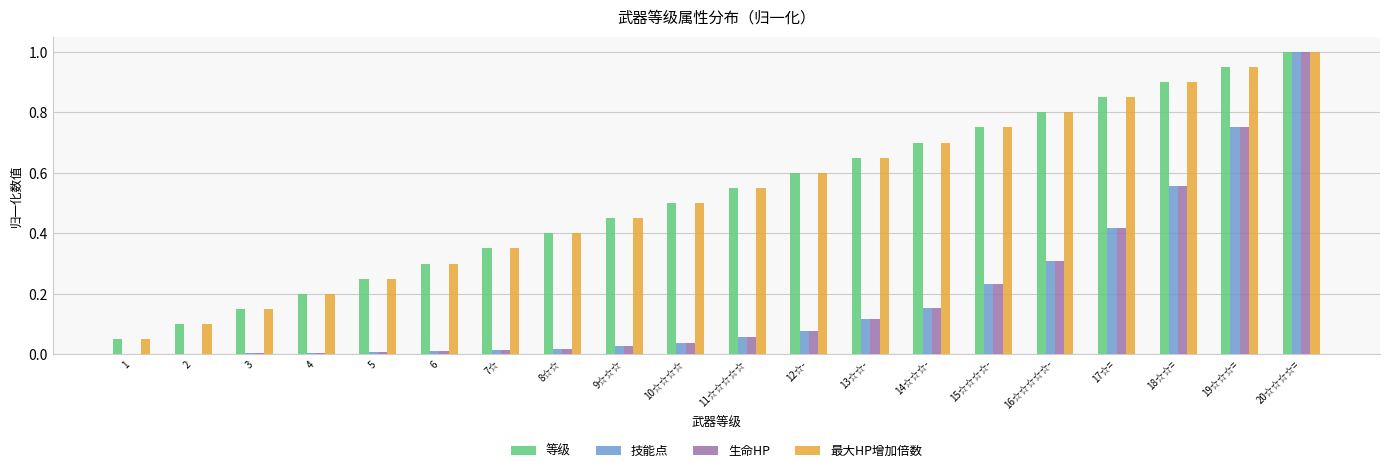

Which category has the highest value in the 最大HP增加倍数 series?

20☆☆☆☆=